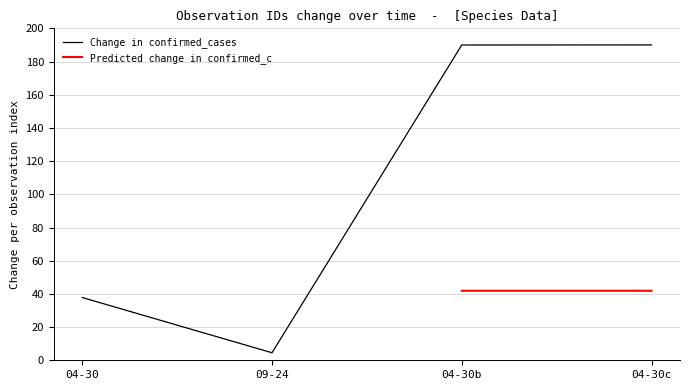

What is the smallest value displayed?

4.5